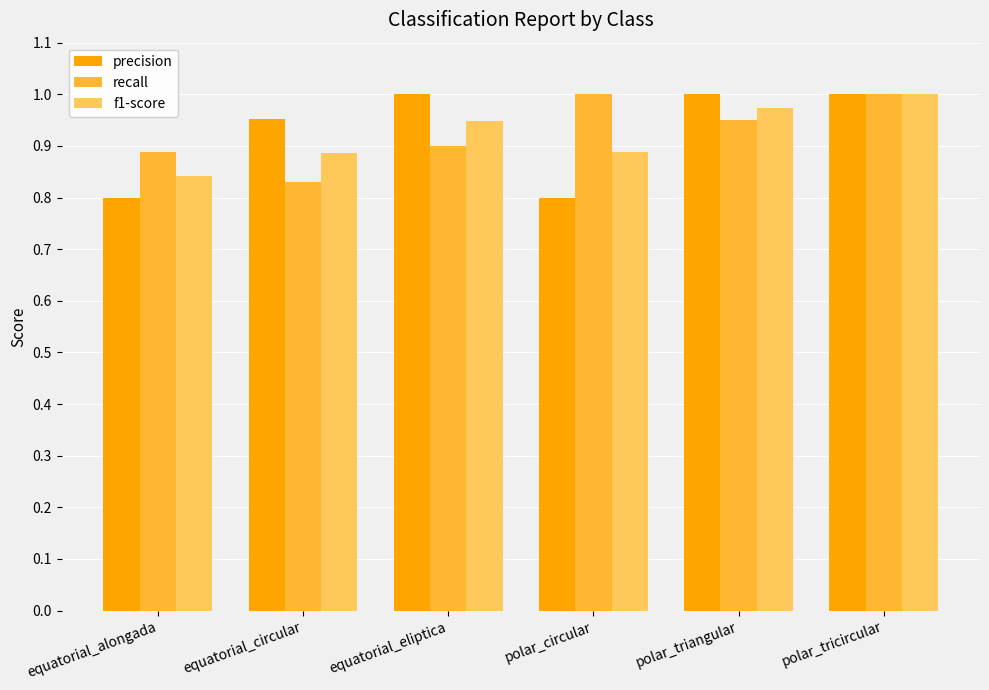

What is the difference between the precision values at polar_triangular and polar_circular?

0.2